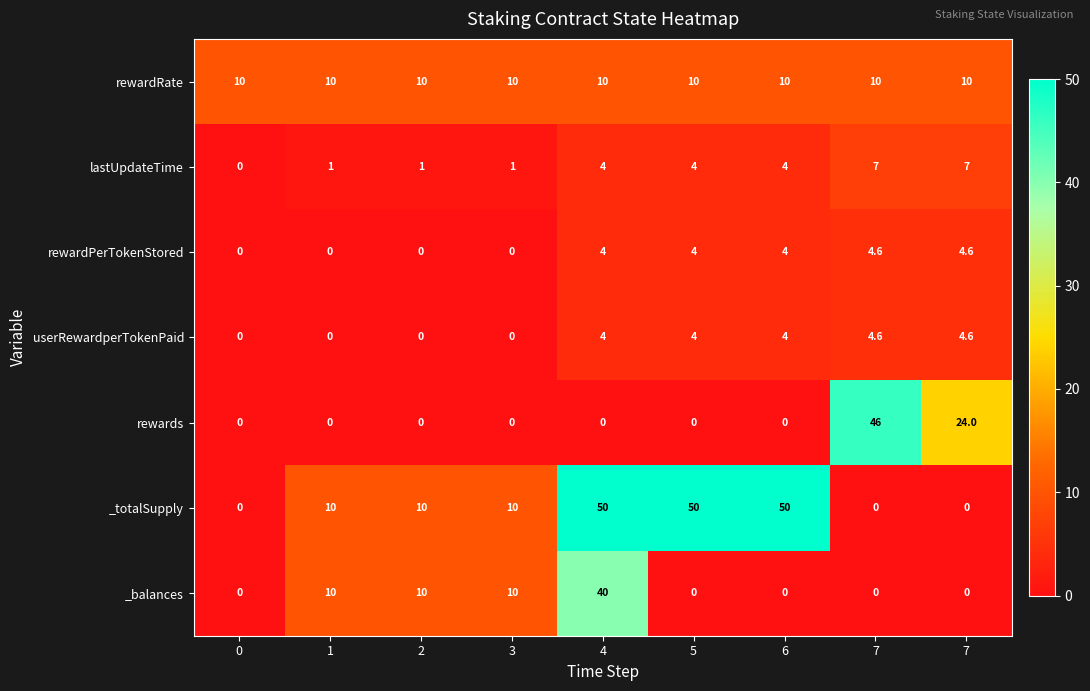

At 2, list the series in order from smallest to largest.

rewardPerTokenStored, userRewardperTokenPaid, rewards, lastUpdateTime, rewardRate, _totalSupply, _balances